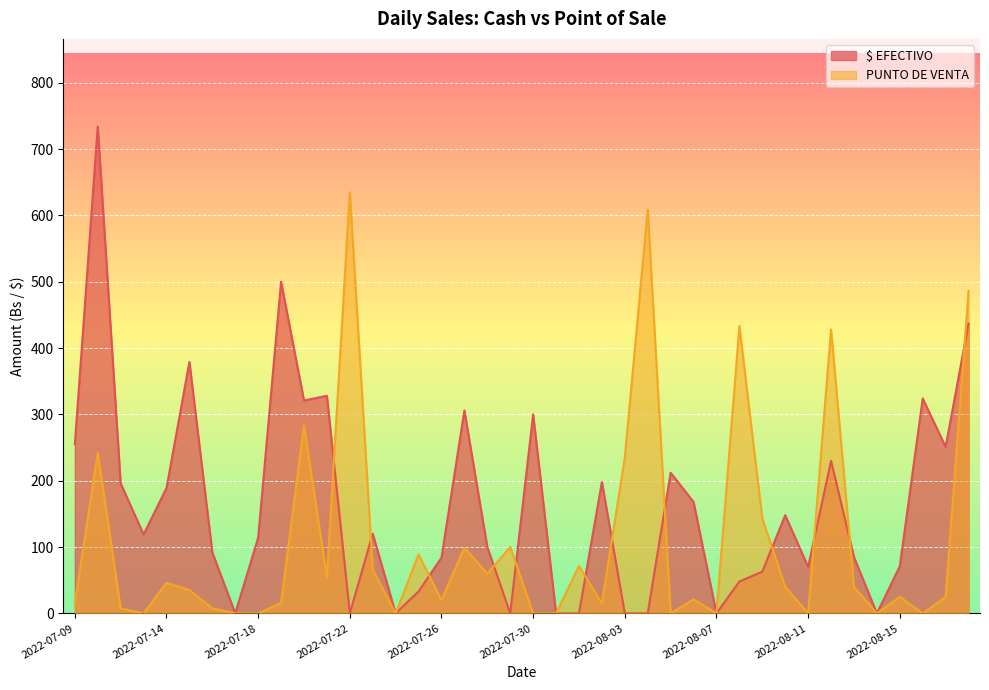

Reading left to right, what are all the values shown in this chart?

$ EFECTIVO: 2022-07-09=255.0	2022-07-11=734.0	2022-07-12=196.0	2022-07-13=119.0	2022-07-14=189.0	2022-07-15=379.0	2022-07-16=92.0	2022-07-17=0.0	2022-07-18=114.0	2022-07-19=500.0	2022-07-20=321.0	2022-07-21=328.0	2022-07-22=0.0	2022-07-23=120.0	2022-07-24=0.0	2022-07-25=33.0	2022-07-26=84.0	2022-07-27=306.0	2022-07-28=100.0	2022-07-29=0.0	2022-07-30=300.0	2022-07-31=0.0	2022-08-01=0.0	2022-08-02=198.0	2022-08-03=0.0	2022-08-04=0.0	2022-08-05=212.0	2022-08-06=168.0	2022-08-07=0.0	2022-08-08=48.0	2022-08-09=63.0	2022-08-10=148.0	2022-08-11=70.0	2022-08-12=230.0	2022-08-13=85.0	2022-08-14=0.0	2022-08-15=71.0	2022-08-16=324.0	2022-08-17=251.0	2022-08-18=437.0
PUNTO DE VENTA: 2022-07-09=15.0	2022-07-11=242.0	2022-07-12=7.5	2022-07-13=0.0	2022-07-14=46.0	2022-07-15=35.0	2022-07-16=7.5	2022-07-17=0.0	2022-07-18=0.0	2022-07-19=15.5	2022-07-20=283.5	2022-07-21=54.0	2022-07-22=635.0	2022-07-23=66.0	2022-07-24=0.0	2022-07-25=89.0	2022-07-26=20.0	2022-07-27=99.0	2022-07-28=60.0	2022-07-29=100.0	2022-07-30=0.0	2022-07-31=0.0	2022-08-01=71.5	2022-08-02=15.0	2022-08-03=235.0	2022-08-04=609.0	2022-08-05=0.0	2022-08-06=21.0	2022-08-07=0.0	2022-08-08=433.0	2022-08-09=143.1	2022-08-10=40.0	2022-08-11=0.0	2022-08-12=428.0	2022-08-13=40.0	2022-08-14=0.0	2022-08-15=25.0	2022-08-16=0.0	2022-08-17=25.0	2022-08-18=486.0